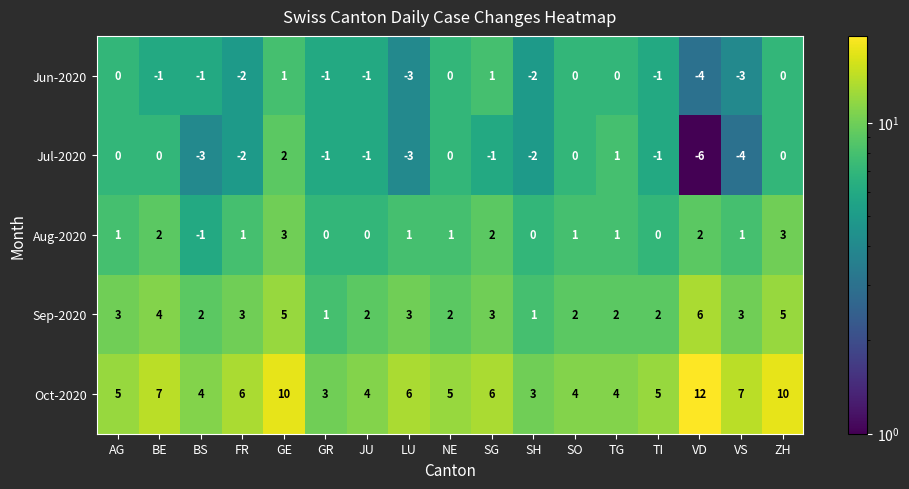

What is the difference between the highest and lowest values at BS?

7